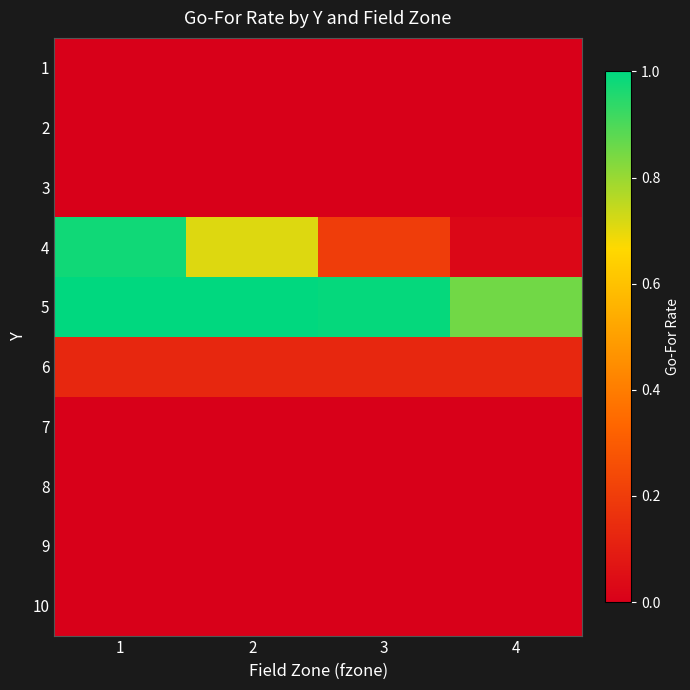

What is the greatest value displayed?

1.0